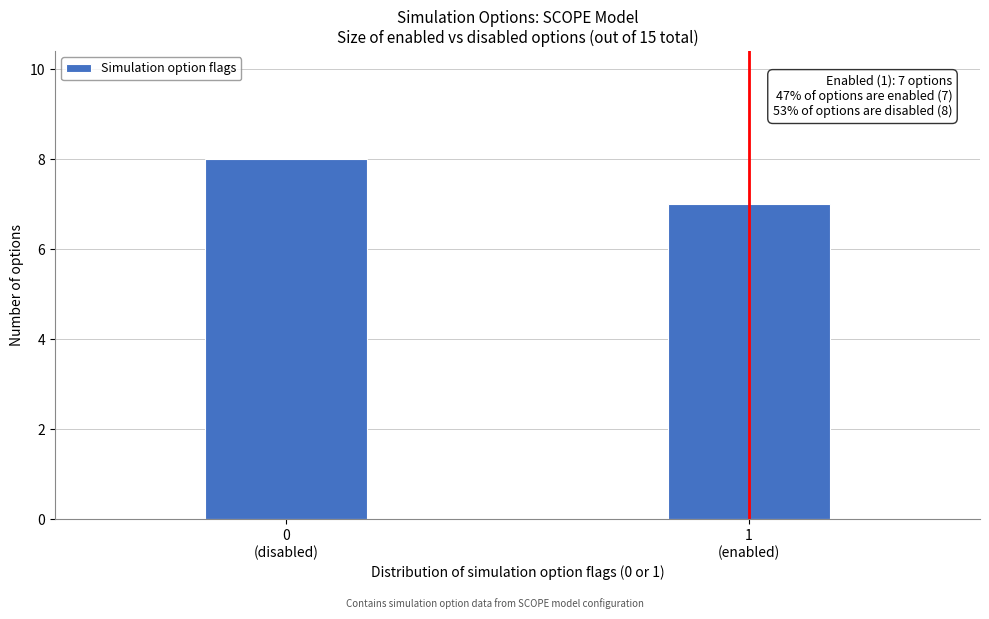

Reading left to right, what are all the values shown in this chart?

8	7